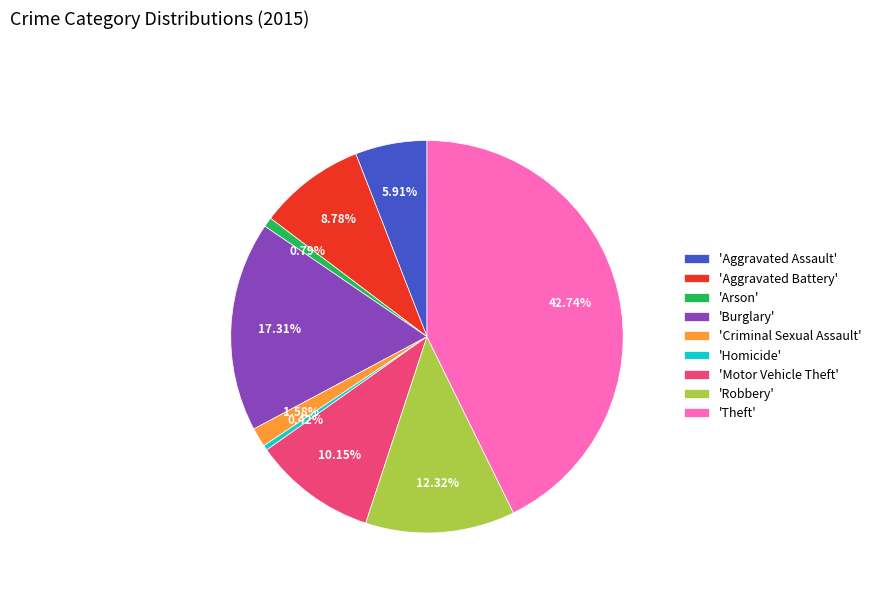

Is there a majority slice in this chart?

No